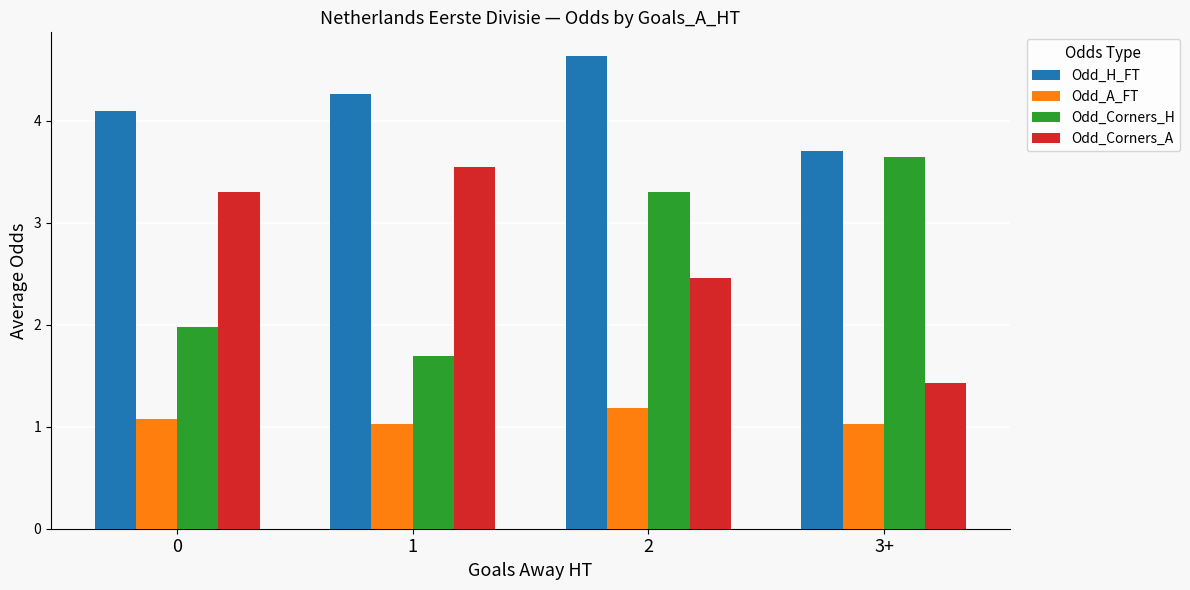

The Odd_Corners_H series shows 2.0 at 0. True or false?

True